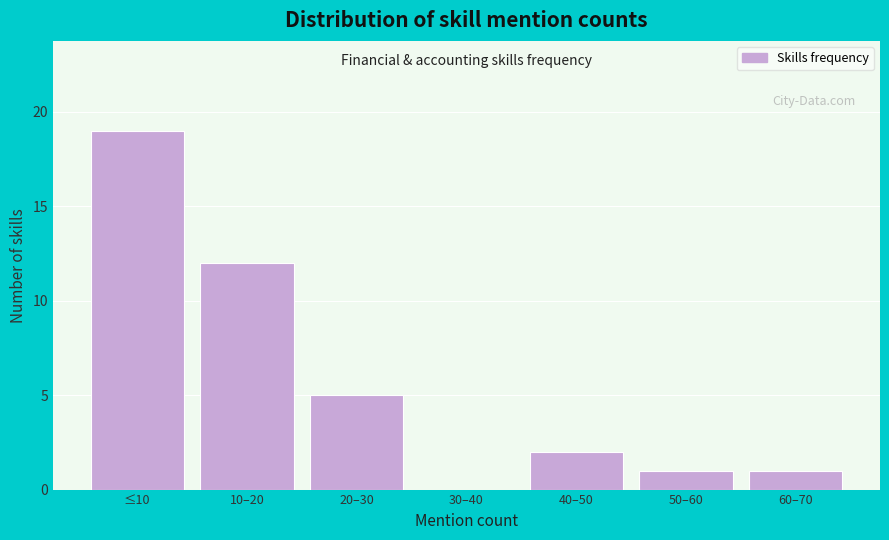

Which has a higher value, ≤10 or 10–20?

≤10